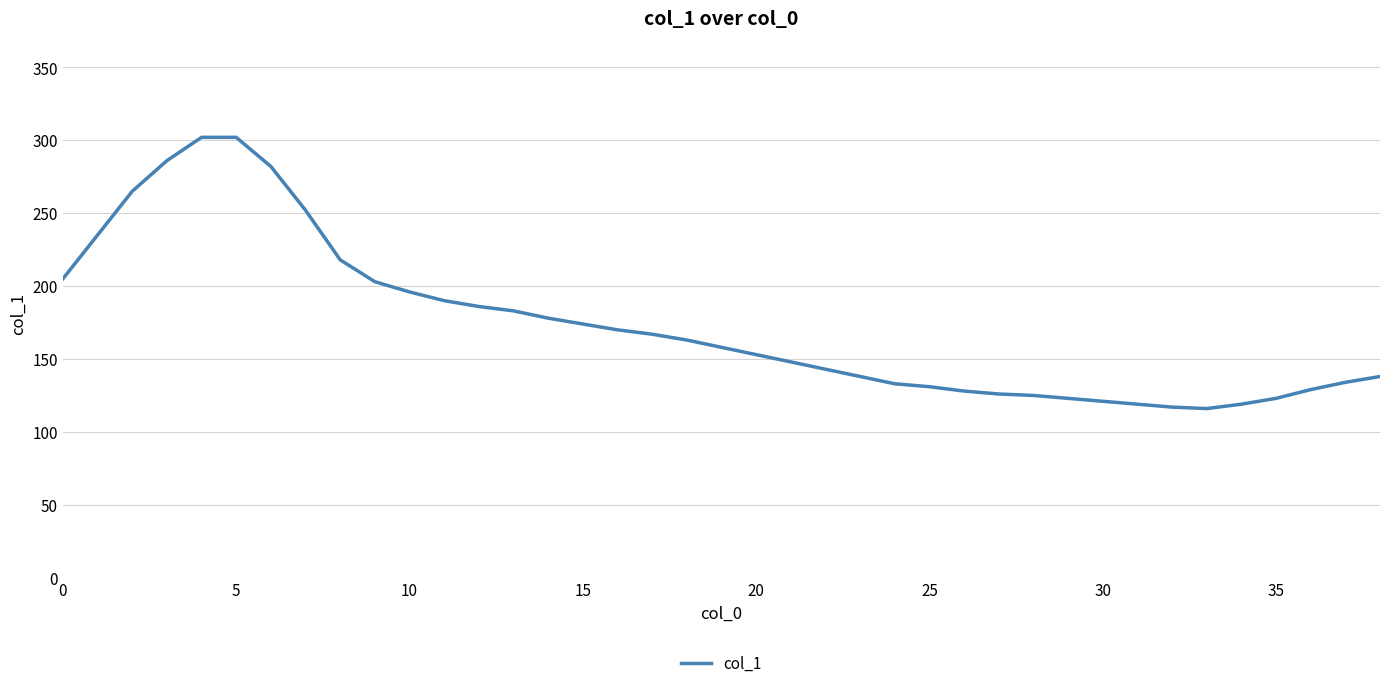

What is the difference between the maximum and minimum values?

186